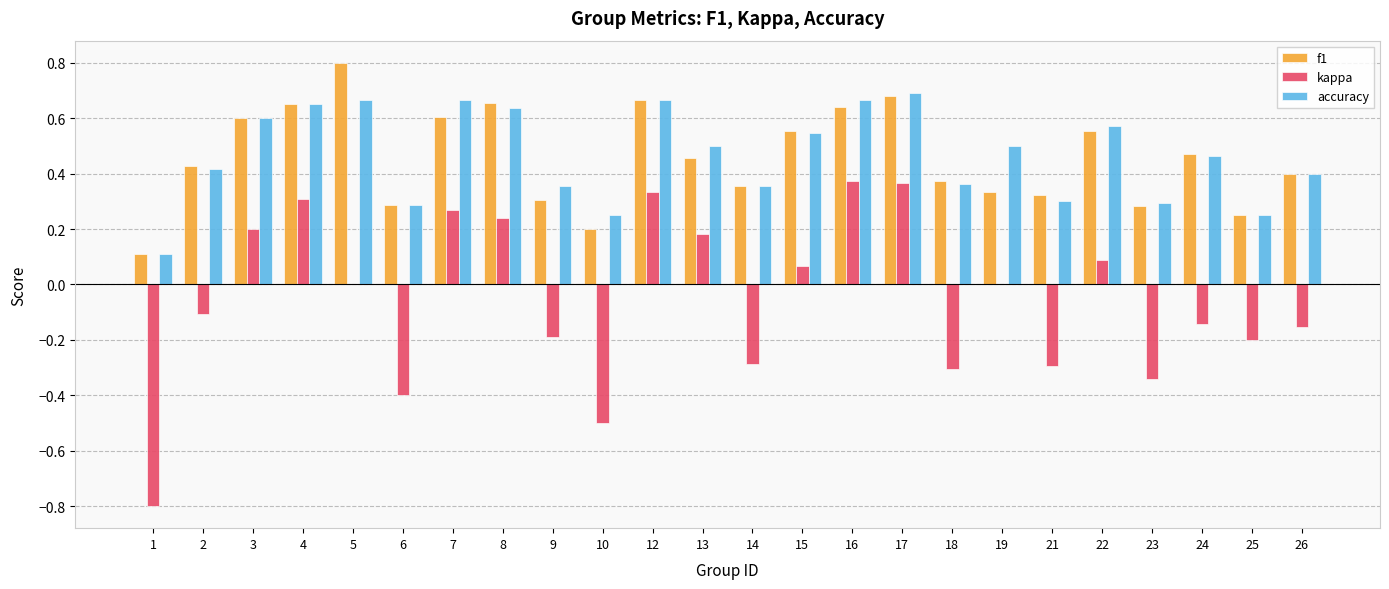

At which label is accuracy closest to 0?

1